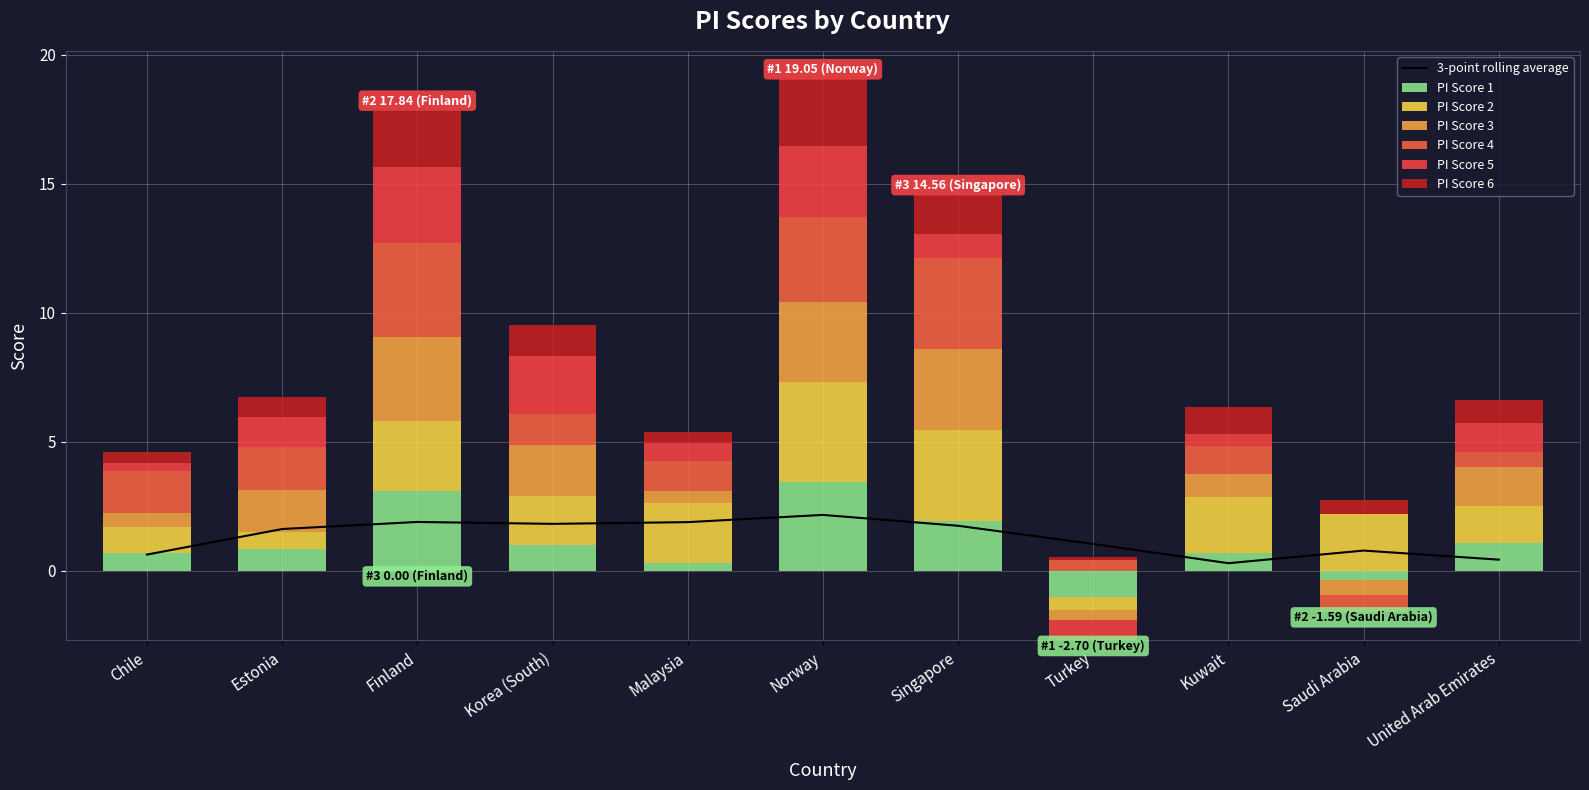

At how many categories does at least one series exceed 0?

11